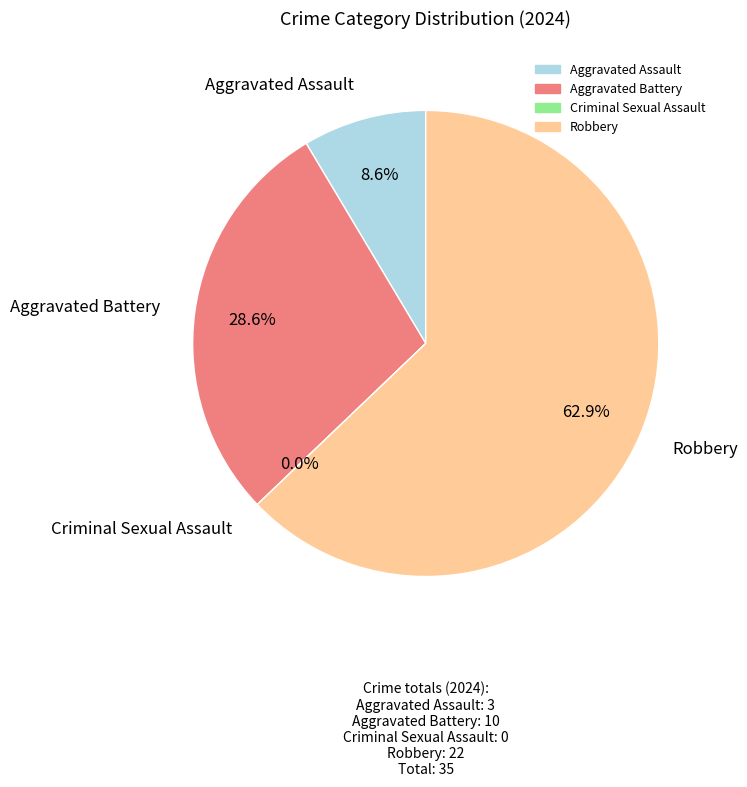

To the nearest percent, what is the average slice percentage?

25%